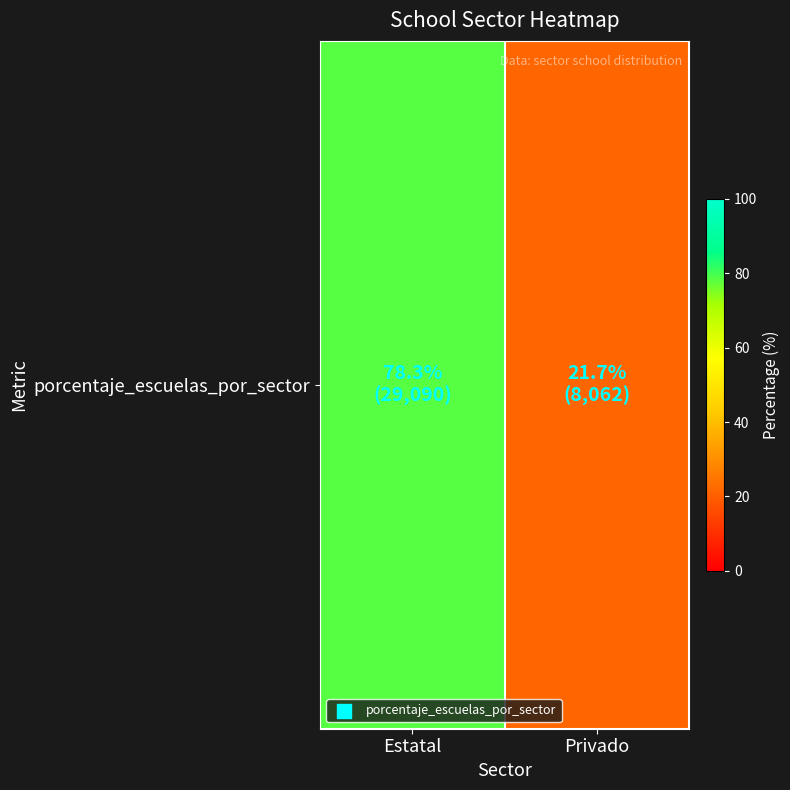

Reading left to right, extract all data points from this chart.

Estatal=78.3	Privado=21.7